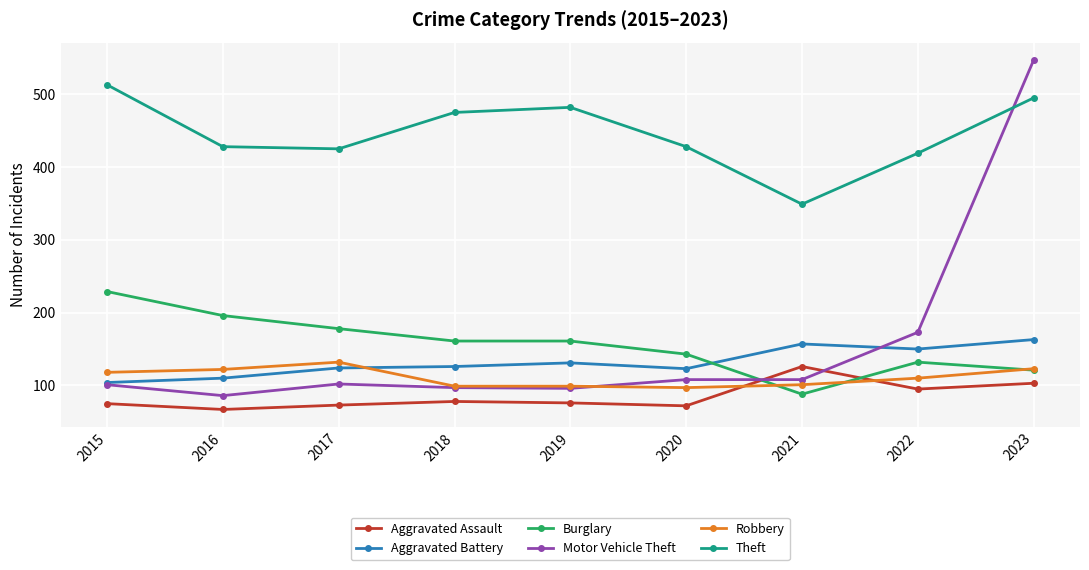

Where do Robbery and Aggravated Battery first cross each other?

2017 and 2018